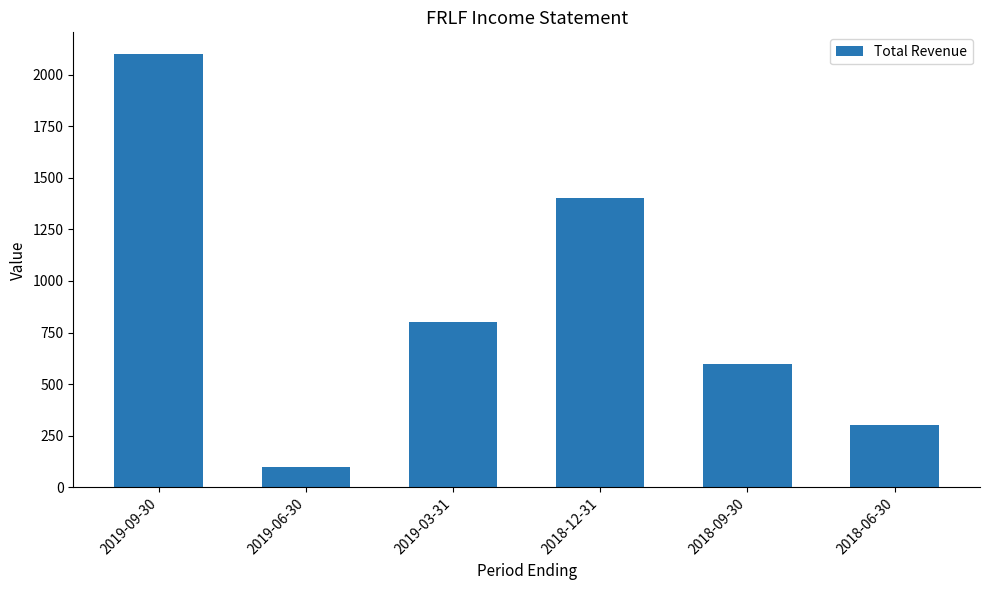

The value at 2018-06-30 is 134. True or false?

False